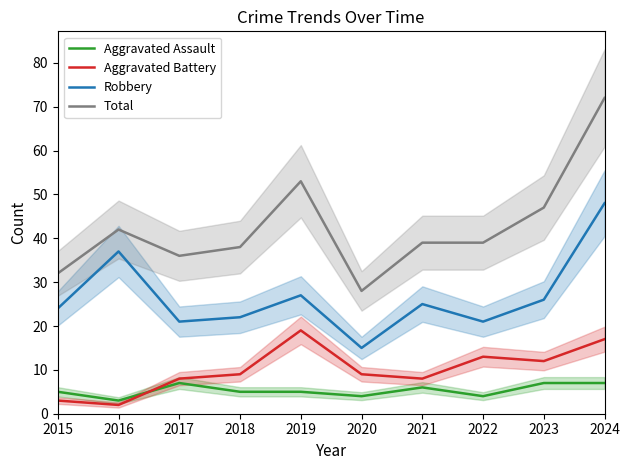

Is the value of Robbery at 2017 greater than the value of Aggravated Assault at 2022?

Yes